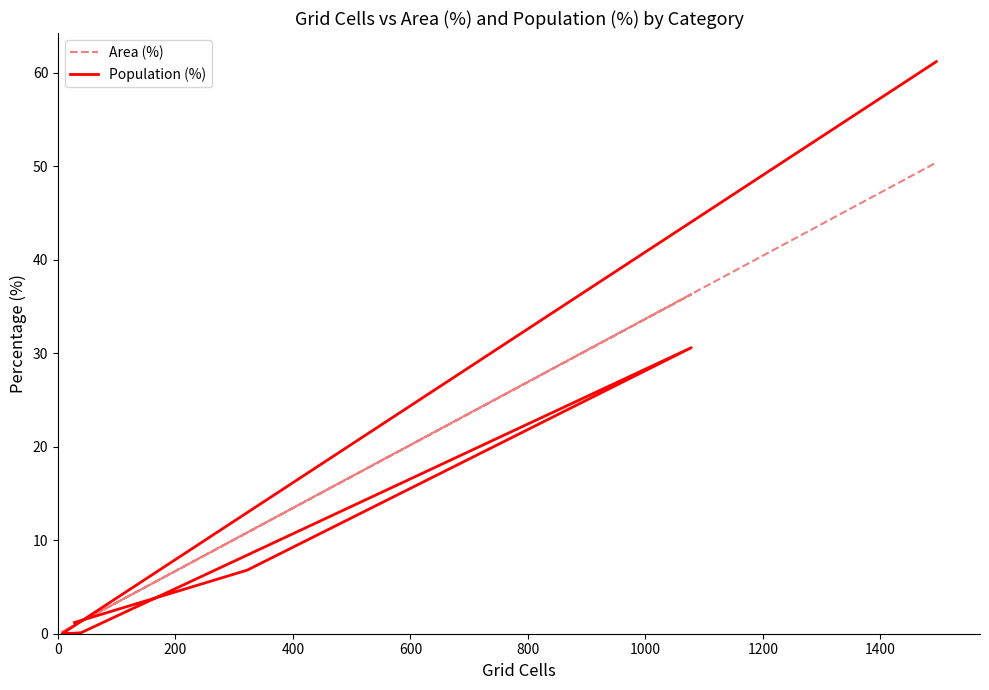

How many interior local peaks does the Area (%) series have?

1